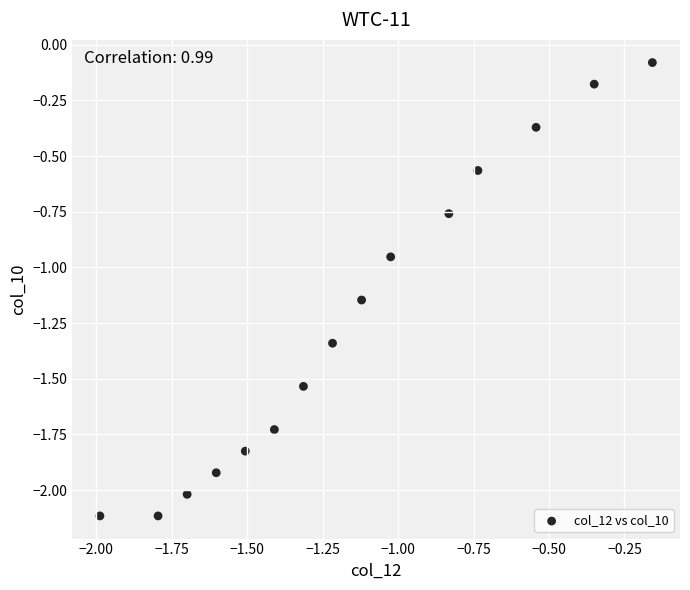

What is the range of X values (max minus min)?

1.8